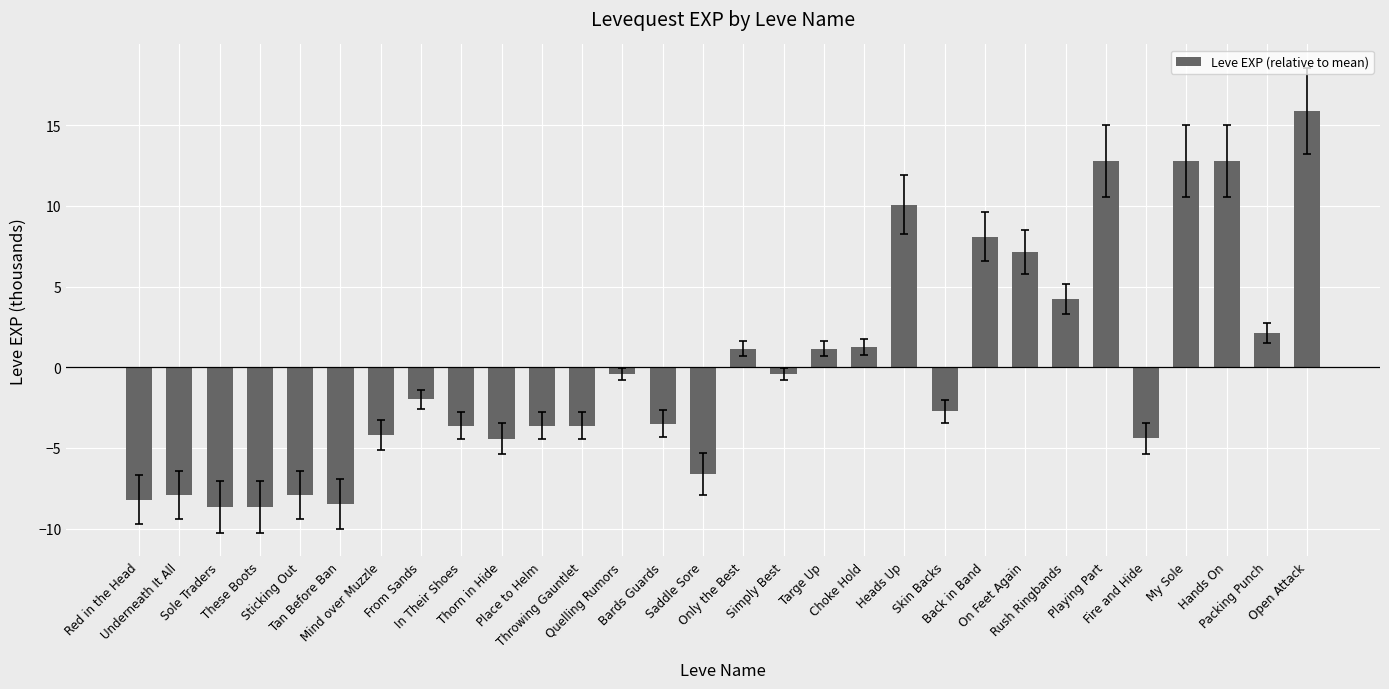

How many data points does each series have?

30